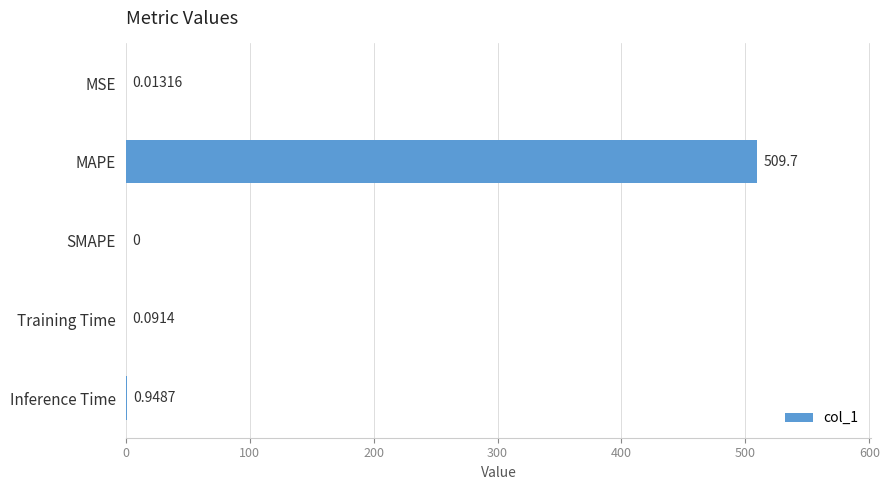

Where is the data nearest to the value 254?

Inference Time